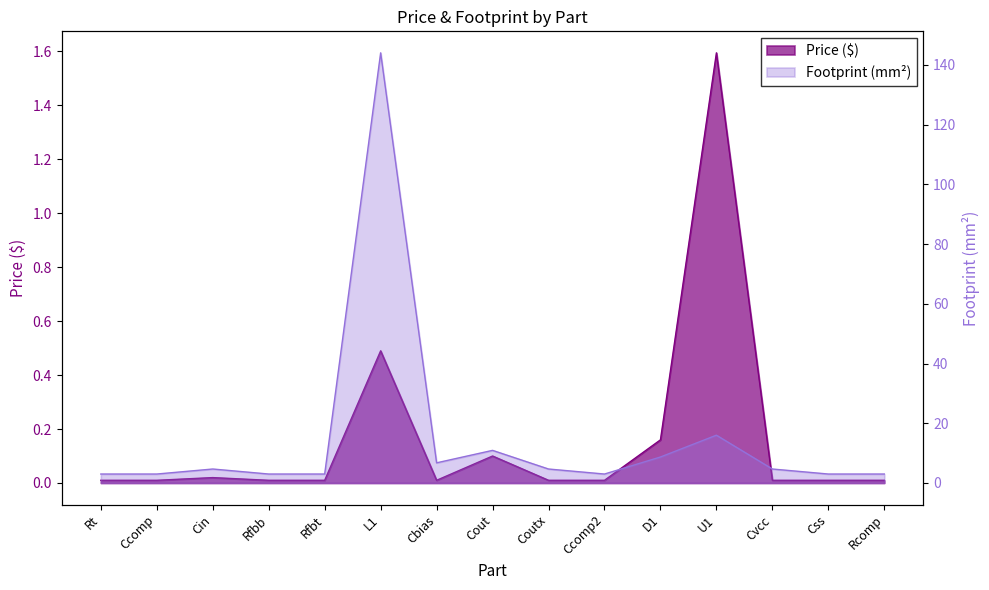

True or false: Price ($) and Footprint (mm²) intersect in this chart.

False